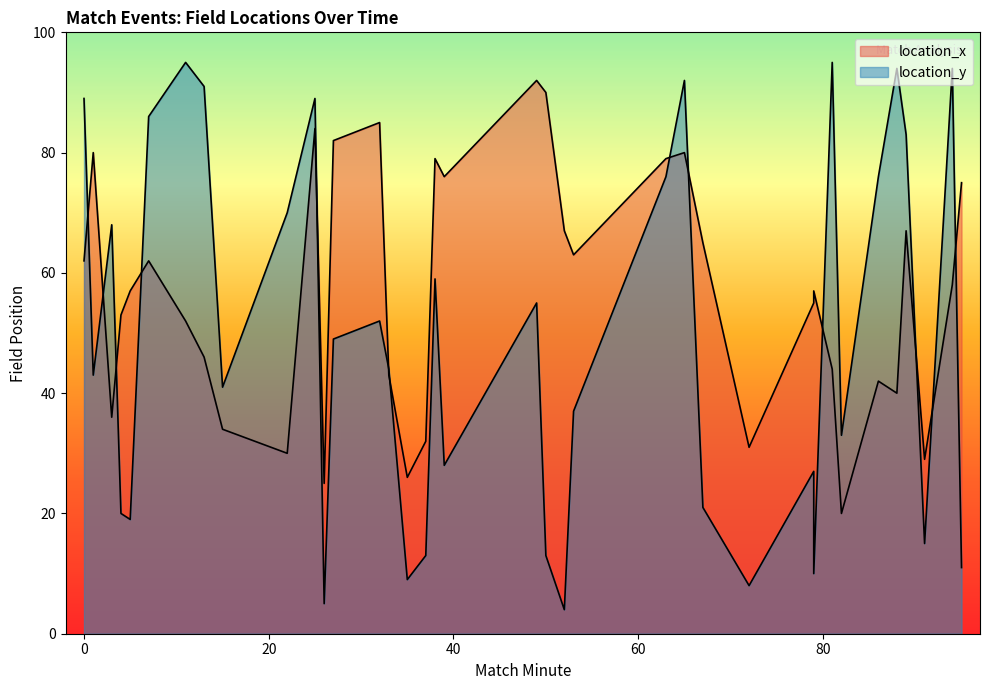

What is the difference between the location_x values at 1 and 5?

23